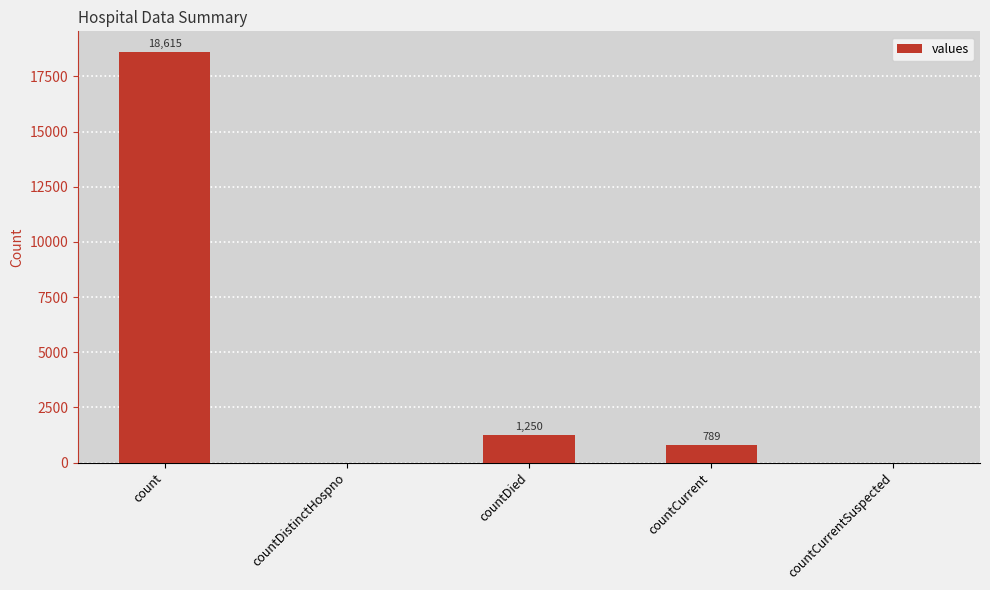

What is the greatest value displayed?

18615